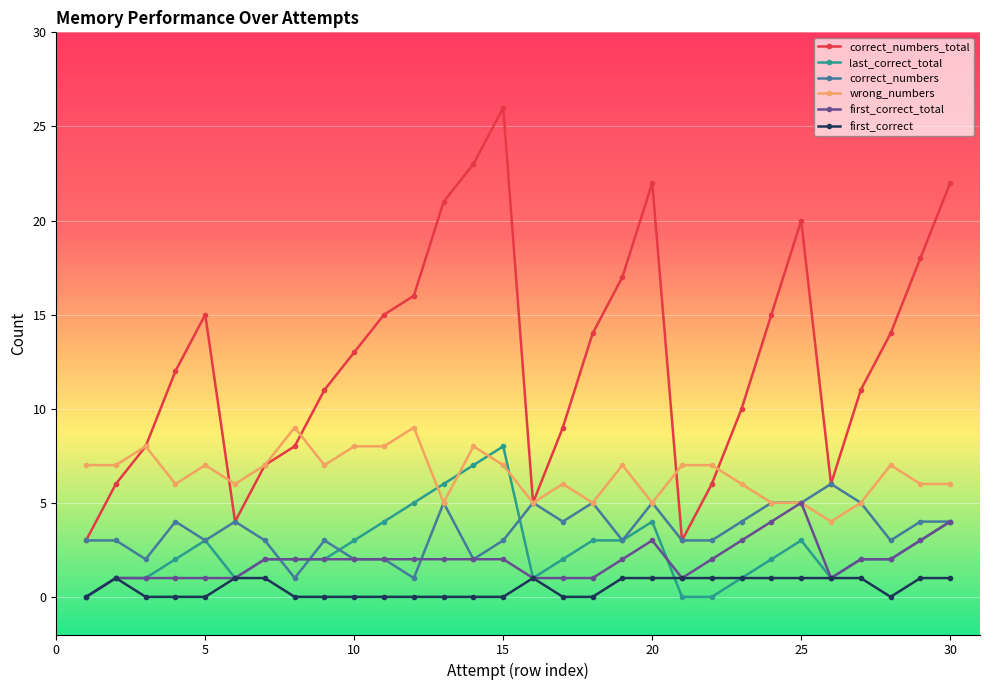

Which series has the largest range (max minus min)?

correct_numbers_total